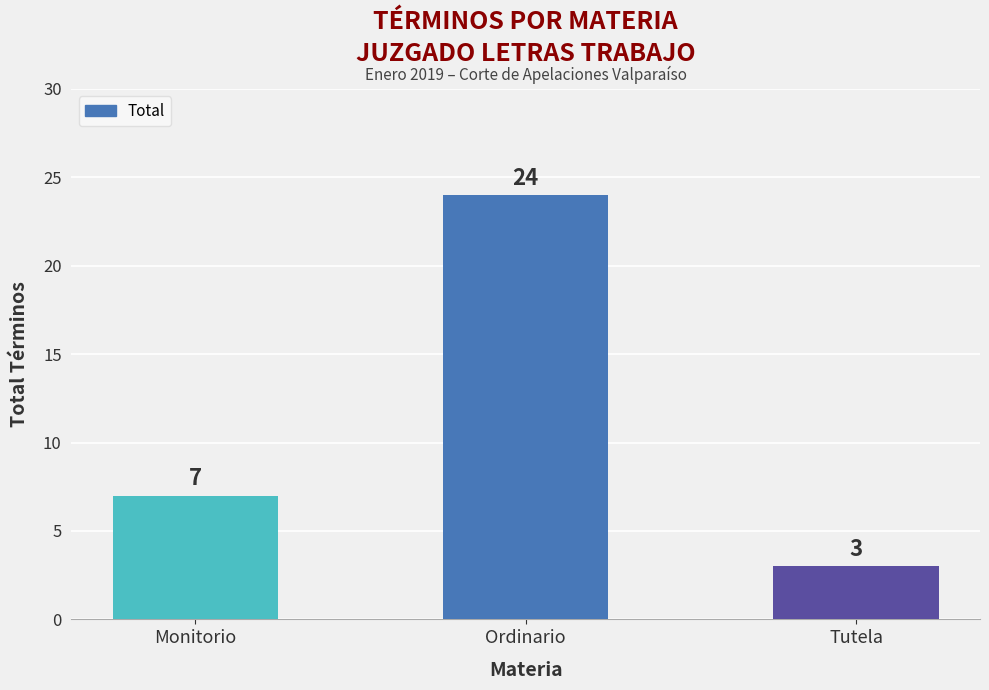

At which category does the chart reach its peak across all series?

Ordinario